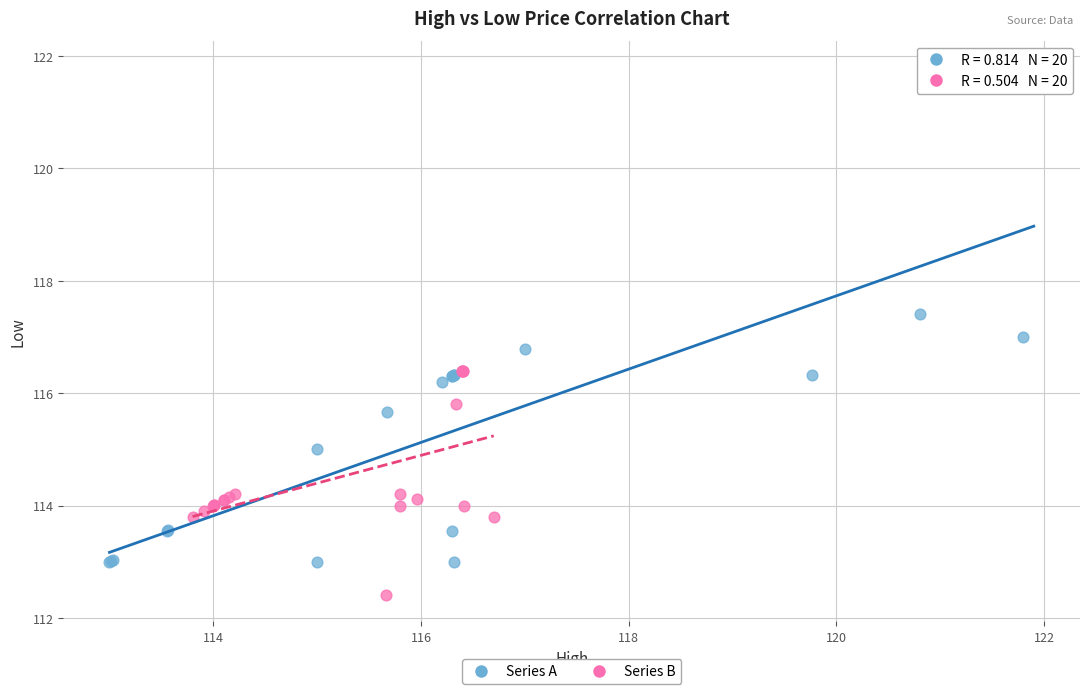

Which series contains the highest Y value?

Series A